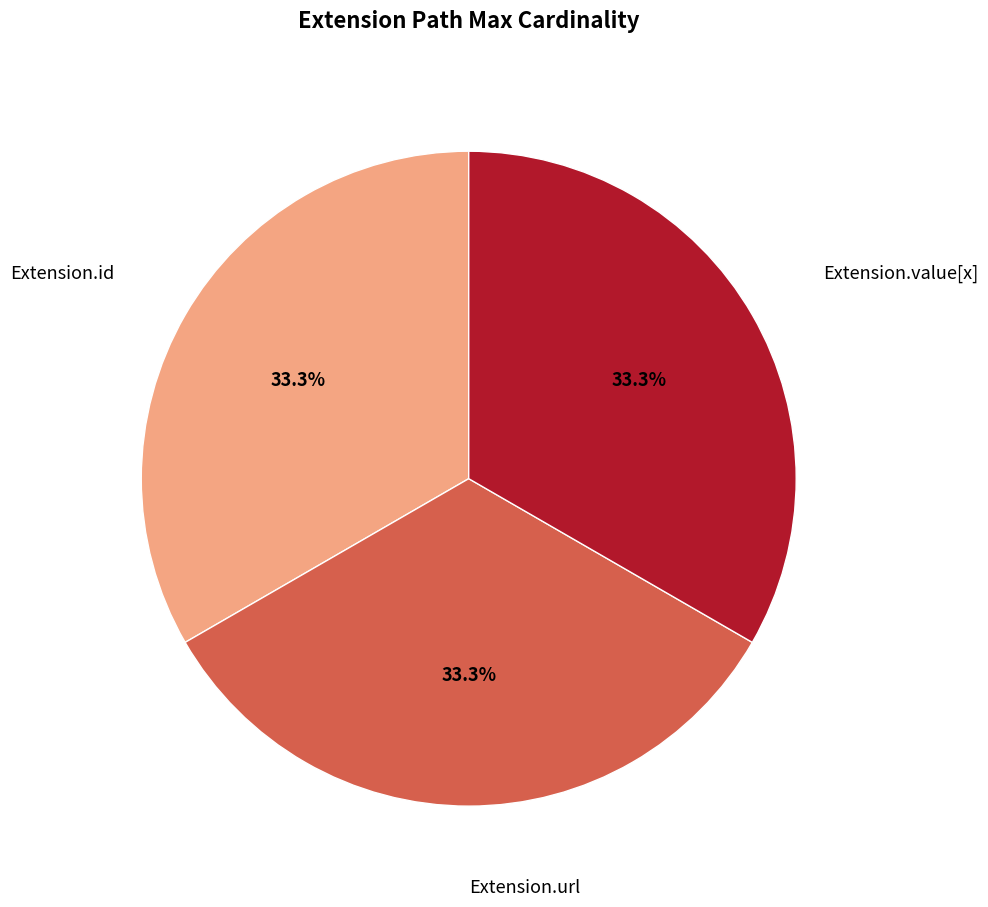

What is the ratio of the value at Extension.value[x] to the value at Extension.url?

1.0